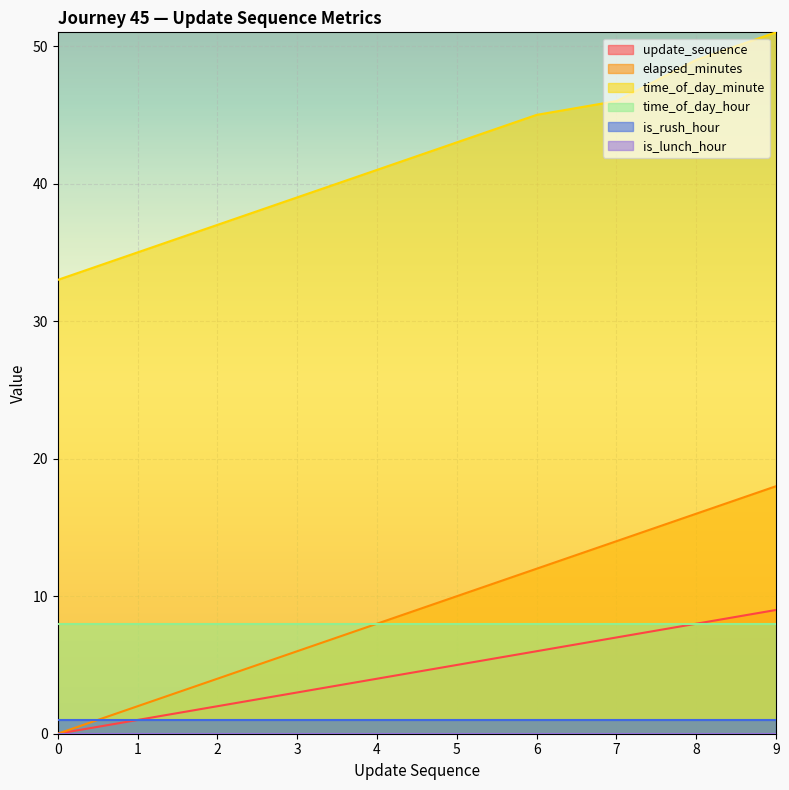

What is the value of the time_of_day_minute point at the 1st from the left?

33